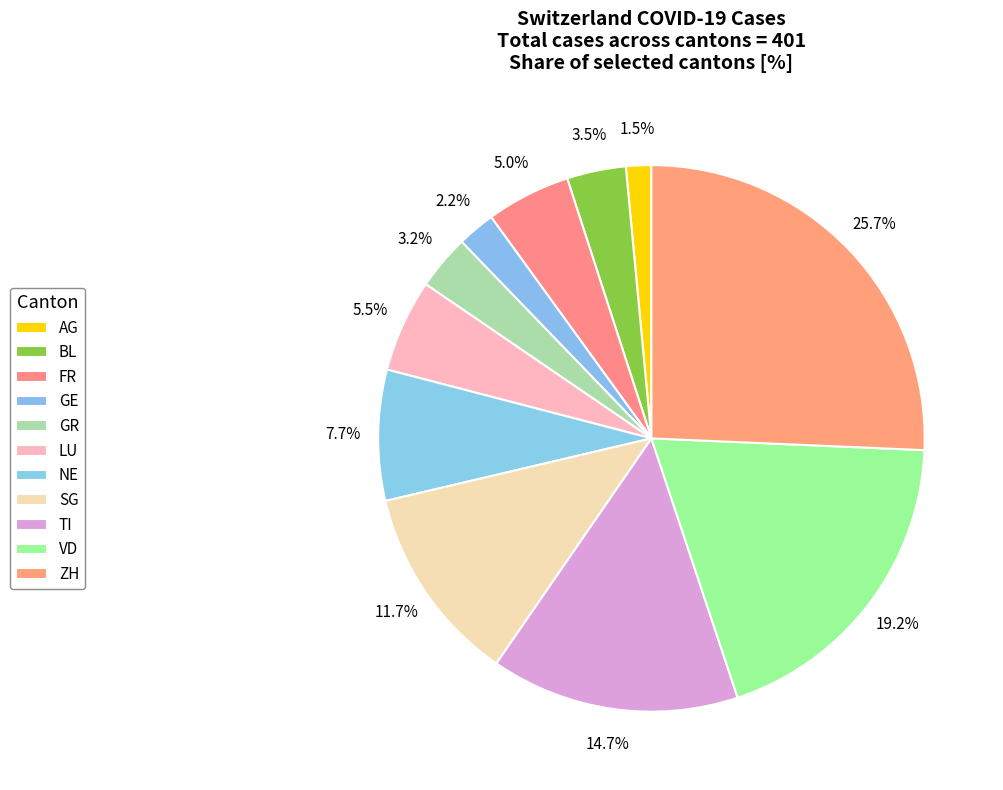

How many segments does this pie chart have?

11